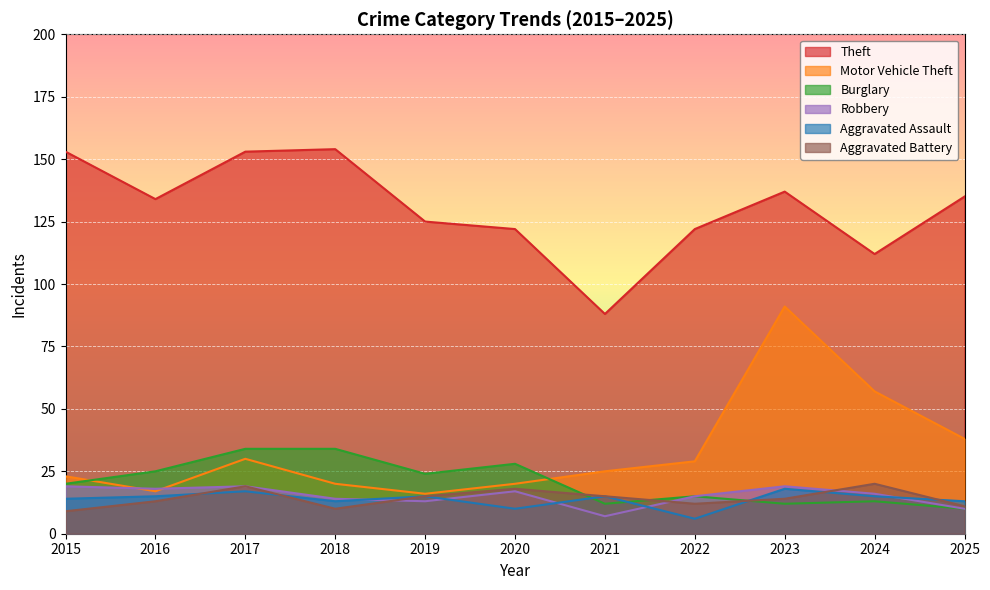

True or false: Robbery has more than 2 interior local peaks.

True